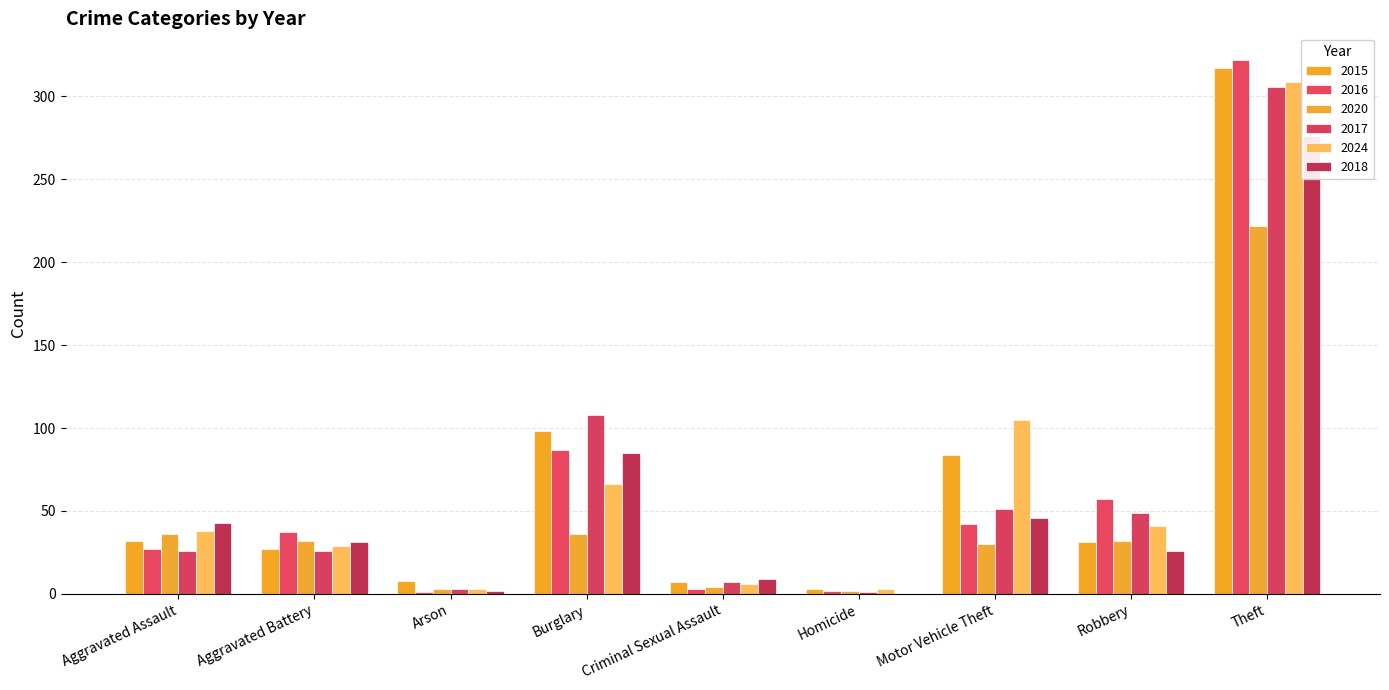

Which category has the lowest value in the 2015 series?

Homicide